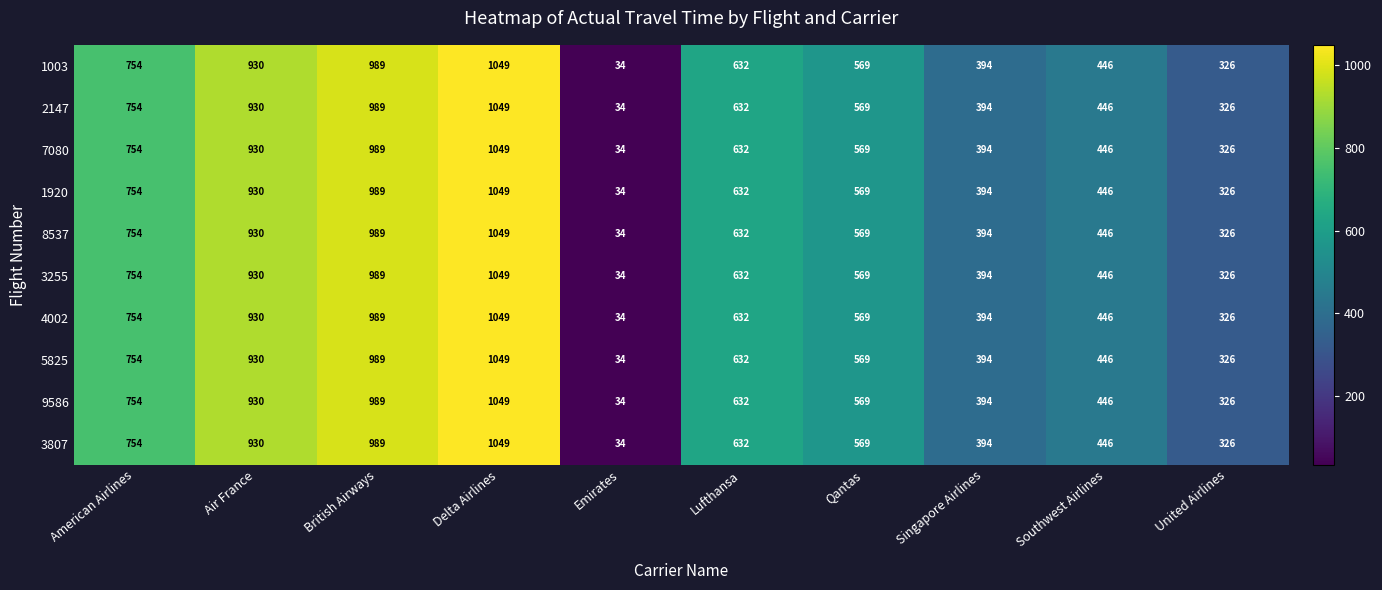

What is the difference between the second highest and second lowest values in the 4002 series?

663